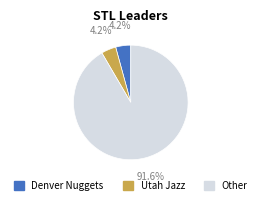

Between Other and Denver Nuggets, which is larger?

Other